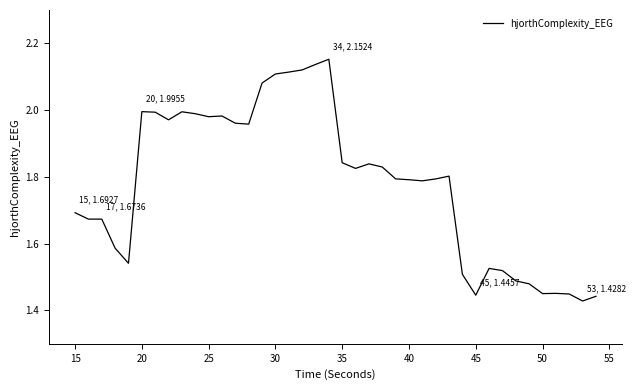

What is the difference between the maximum and minimum values?

0.7